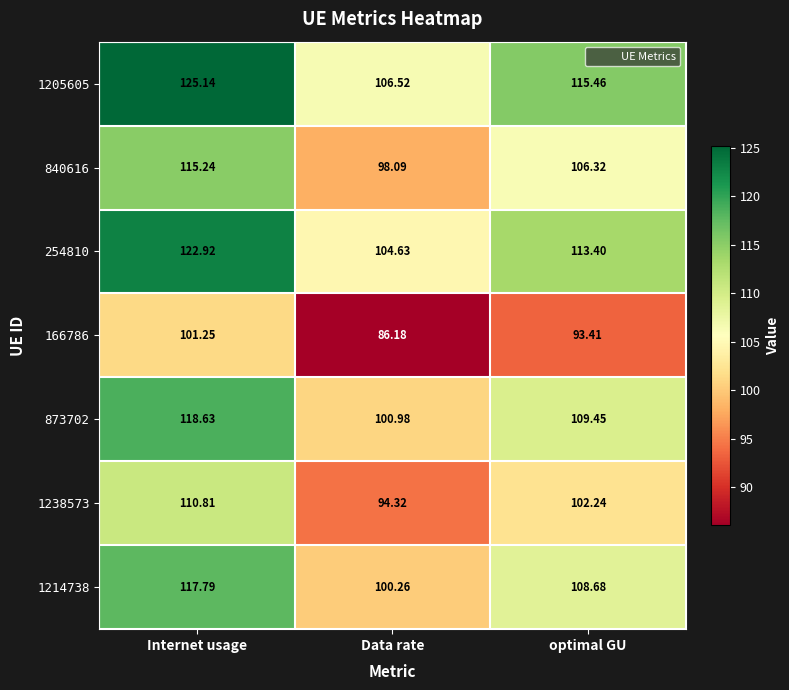

Is the value of 1214738 at Internet usage greater than the value of 1205605 at Internet usage?

No